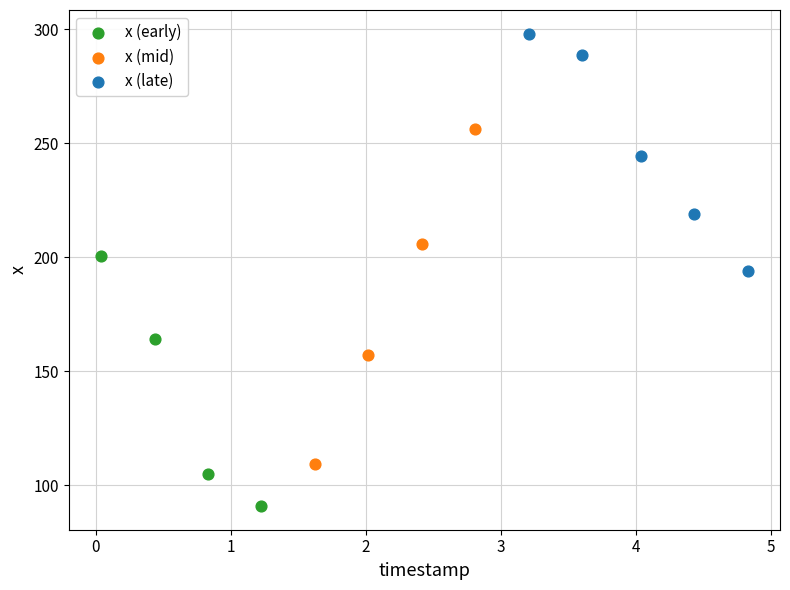

Which series reaches the maximum Y coordinate?

x (late)